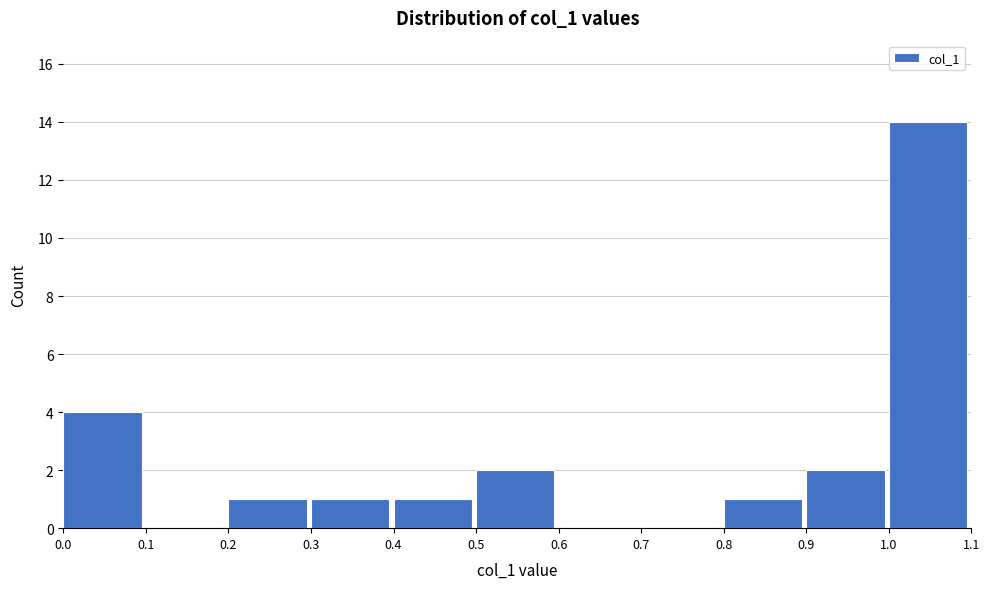

Over which range of the x-axis is the bar tallest?

1.0 to 1.1